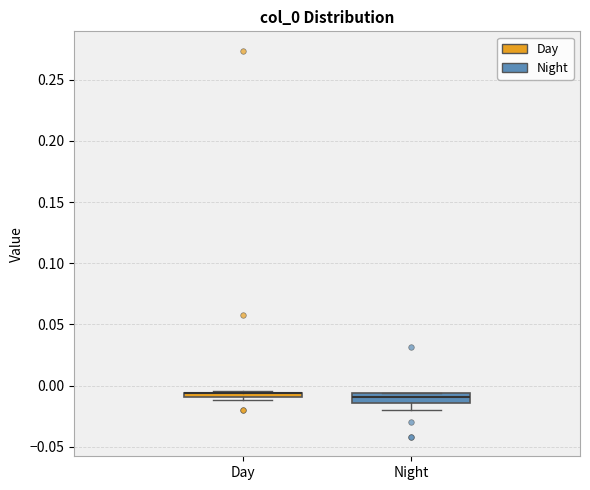

Where is the upper edge of the box for Day on the y-axis? The values are not printed on the chart, so give them approximately, as read against the axis.

-0.005